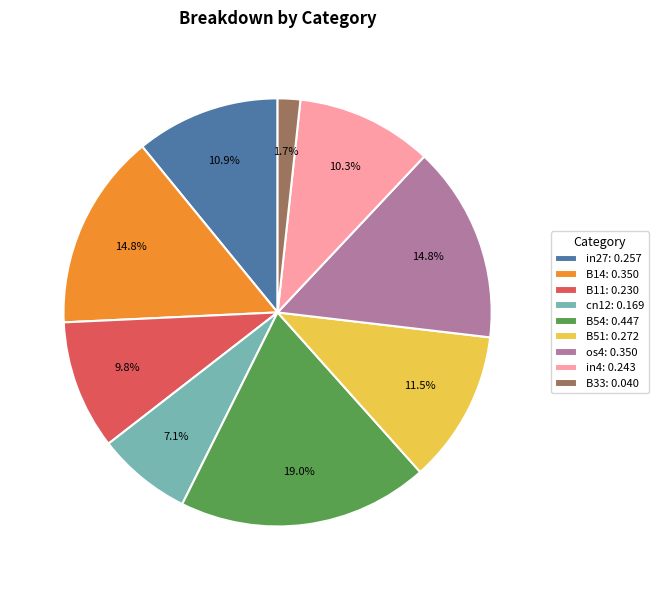

Count the number of slices in the pie.

9